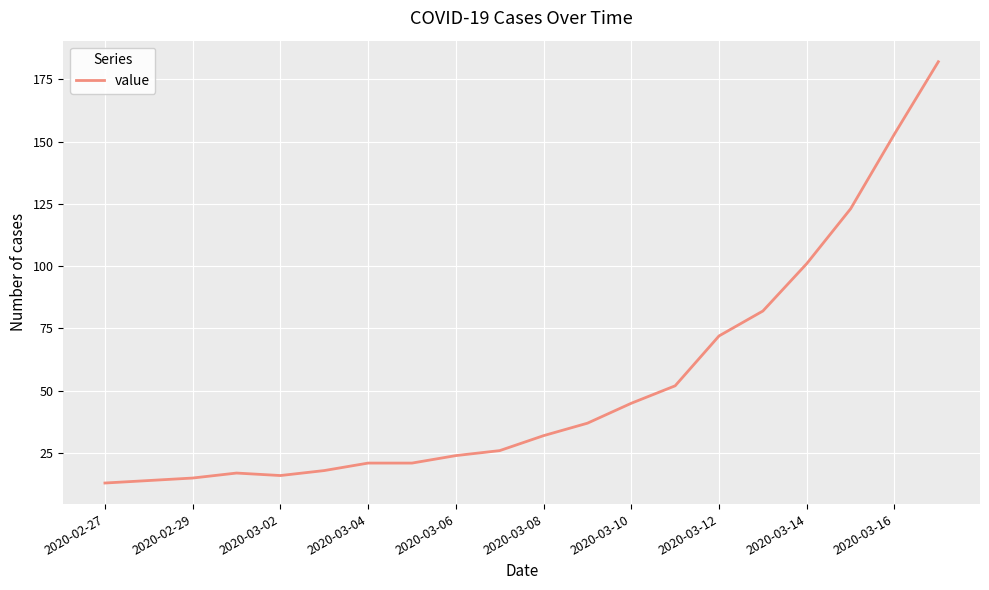

What is the smallest value displayed?

13